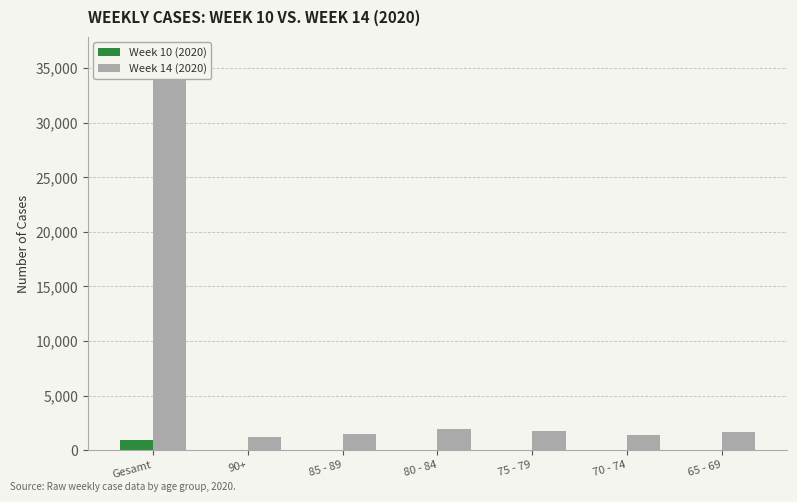

Which category has the highest value in the Week 14 (2020) series?

Gesamt